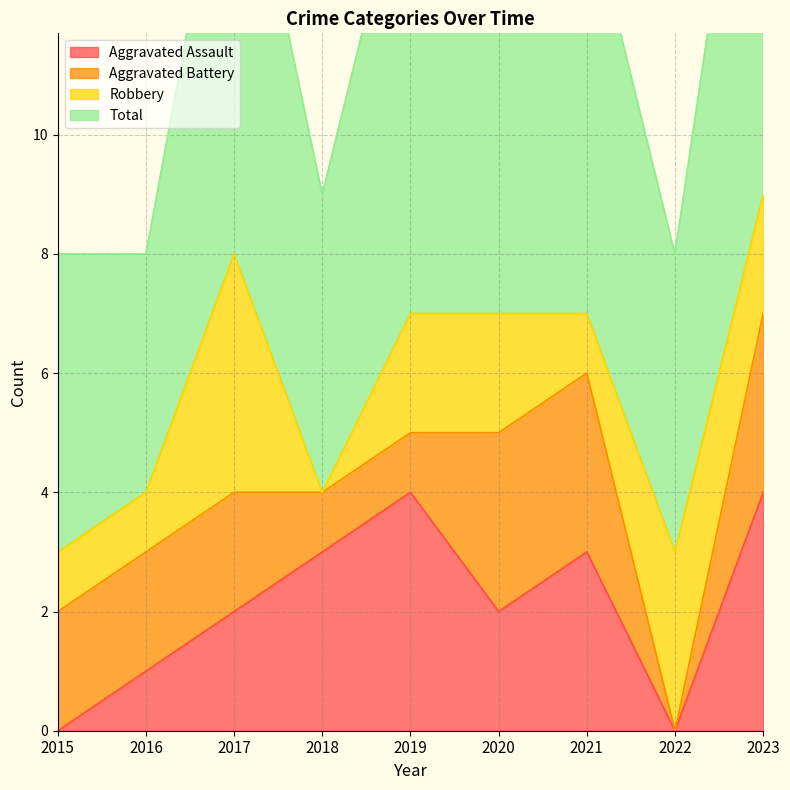

At which label does Aggravated Assault reach its minimum?

2015